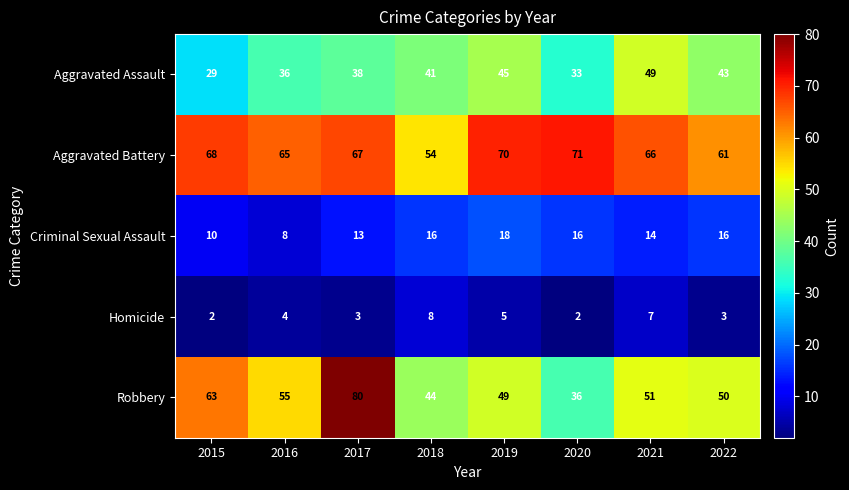

Where is Criminal Sexual Assault nearest to the value 13?

2017